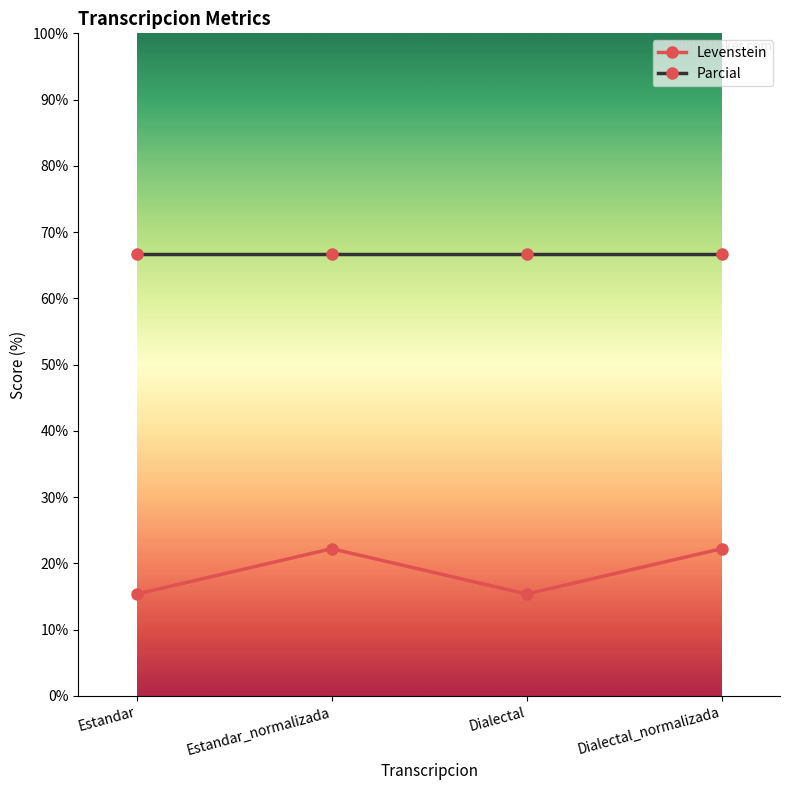

What is the maximum value for Levenstein?

22.2